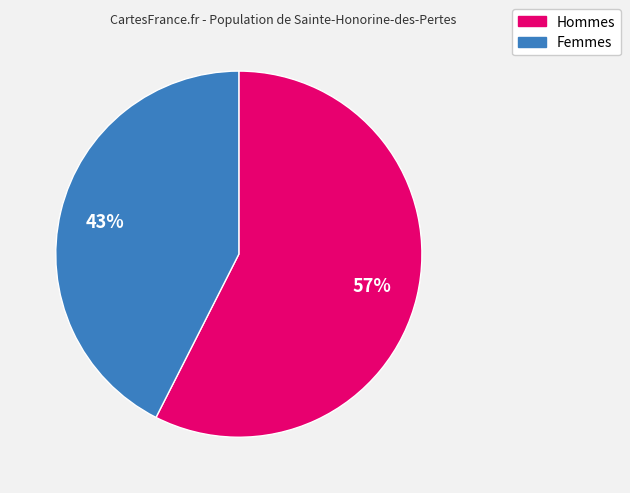

To the nearest percent, what portion does Femmes represent?

43%